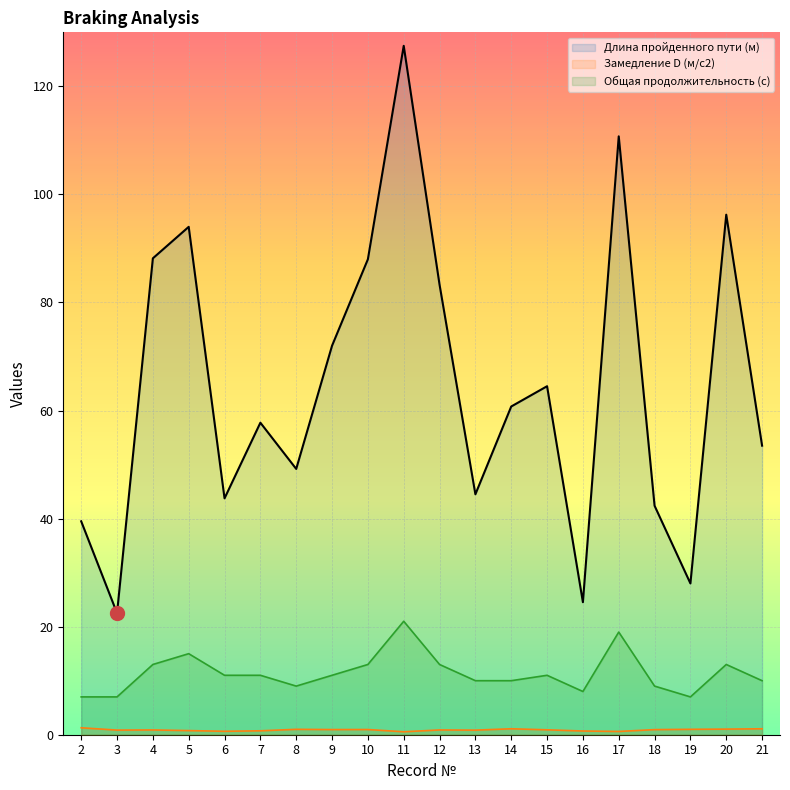

What is the average value of the Замедление D (м/с2) series?

0.9